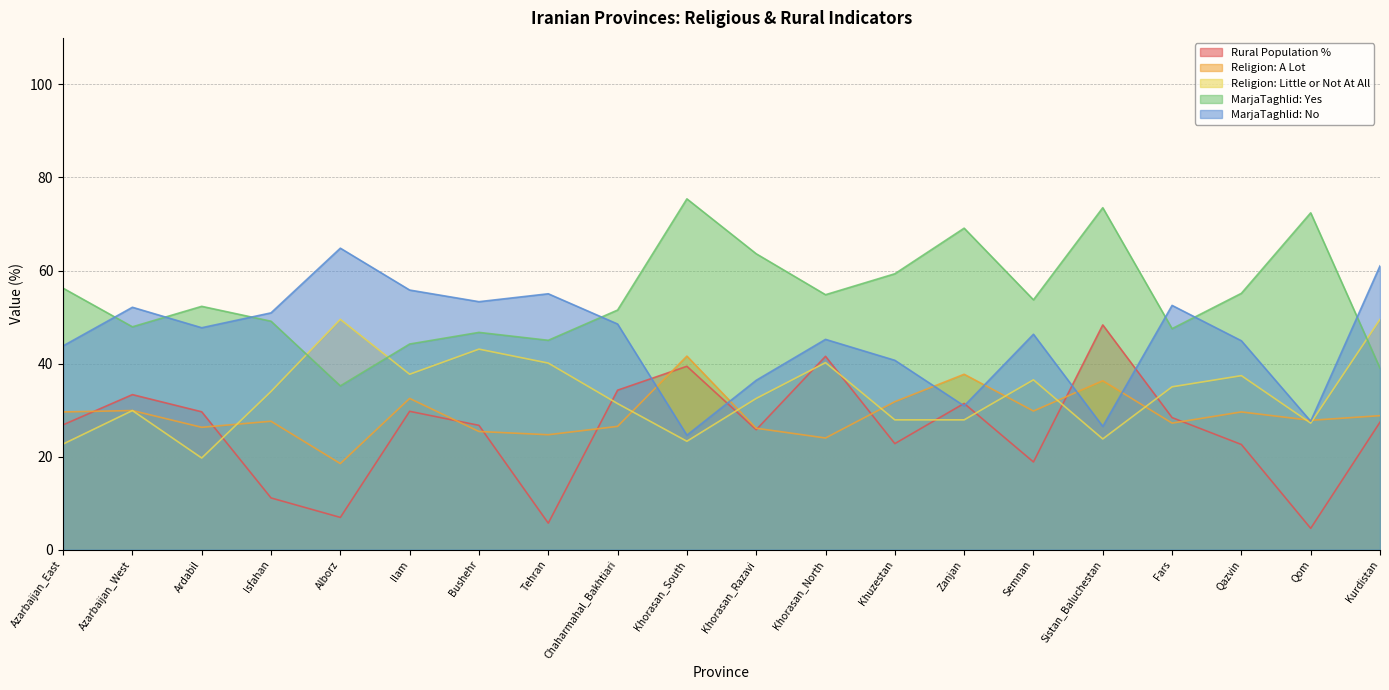

At which category is the sum across all series the highest?

Kurdistan